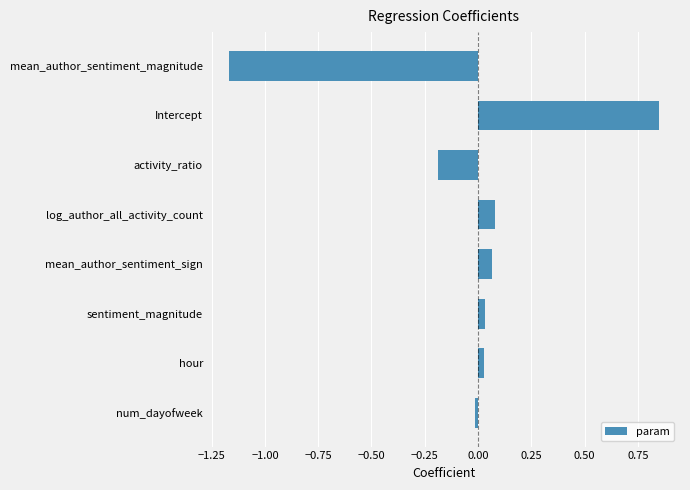

What is the sum of all values?

-0.3